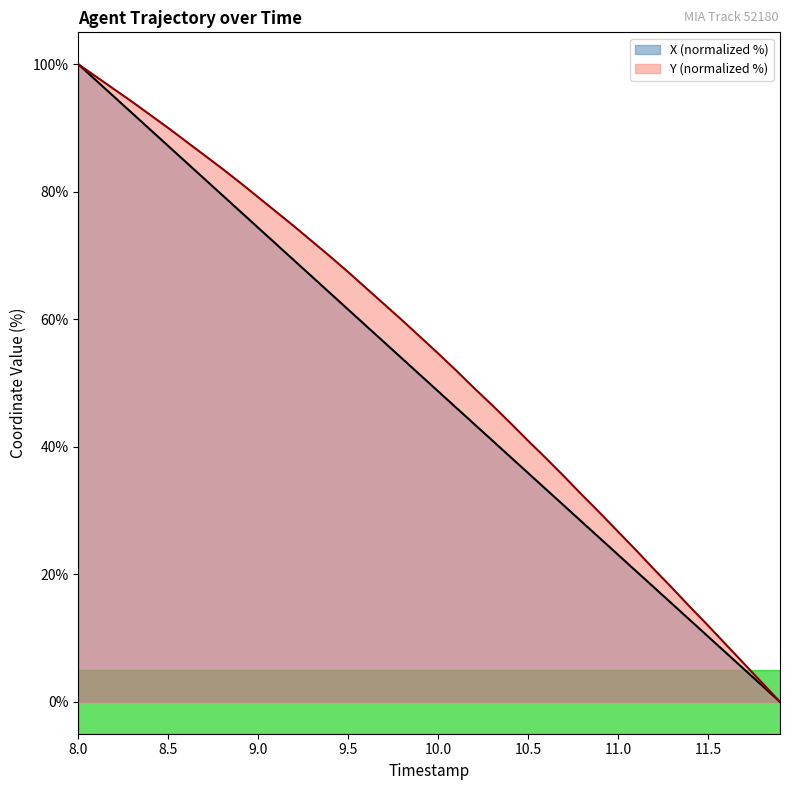

The value of Y (normalized %) at 8.0 is 176.6. True or false?

False